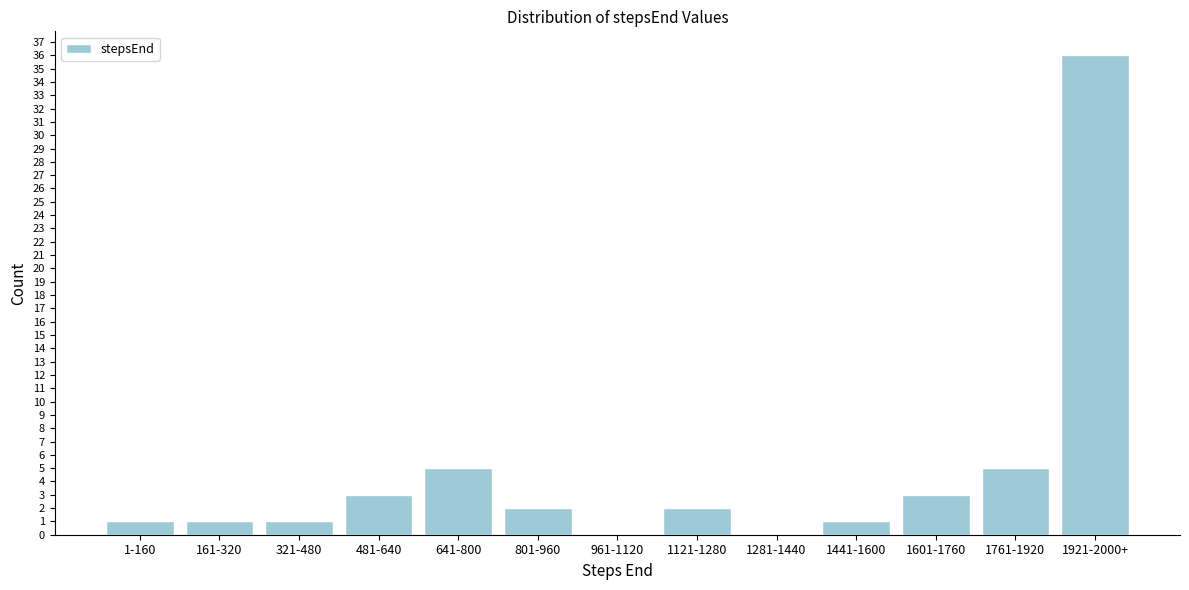

Reading right to left, list all the values displayed in this chart.

1921-2000+=36	1761-1920=5	1601-1760=3	1441-1600=1	1281-1440=0	1121-1280=2	961-1120=0	801-960=2	641-800=5	481-640=3	321-480=1	161-320=1	1-160=1